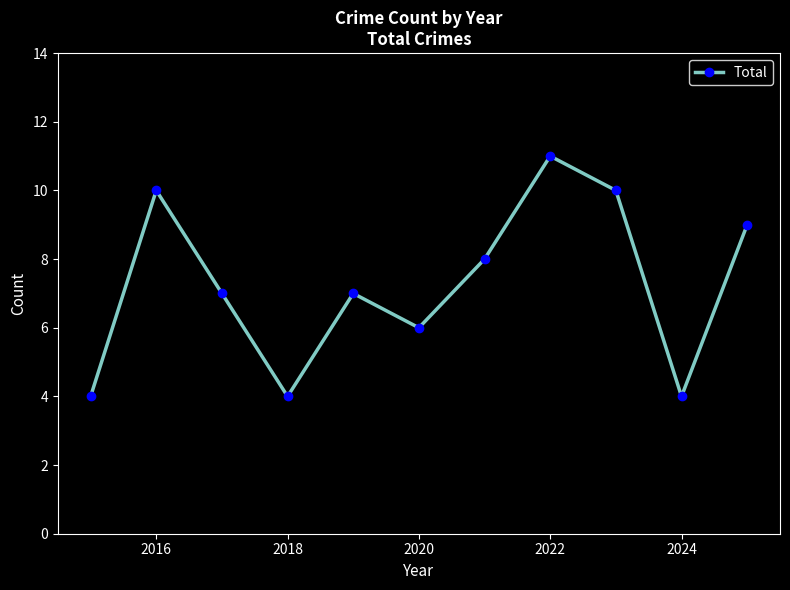

How many points are higher than both their immediate neighbors (excluding endpoints)?

3